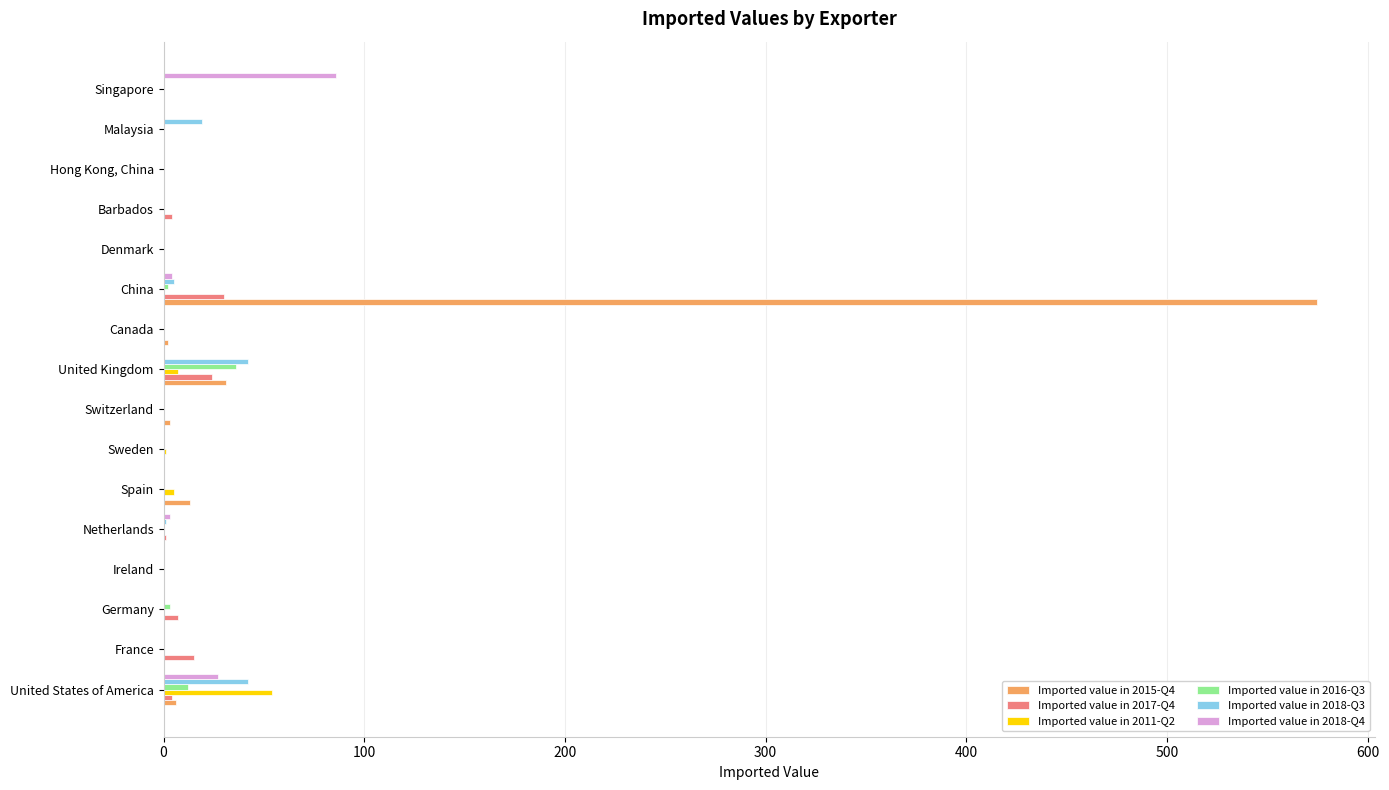

Which series has the largest total across all categories?

Imported value in 2015-Q4